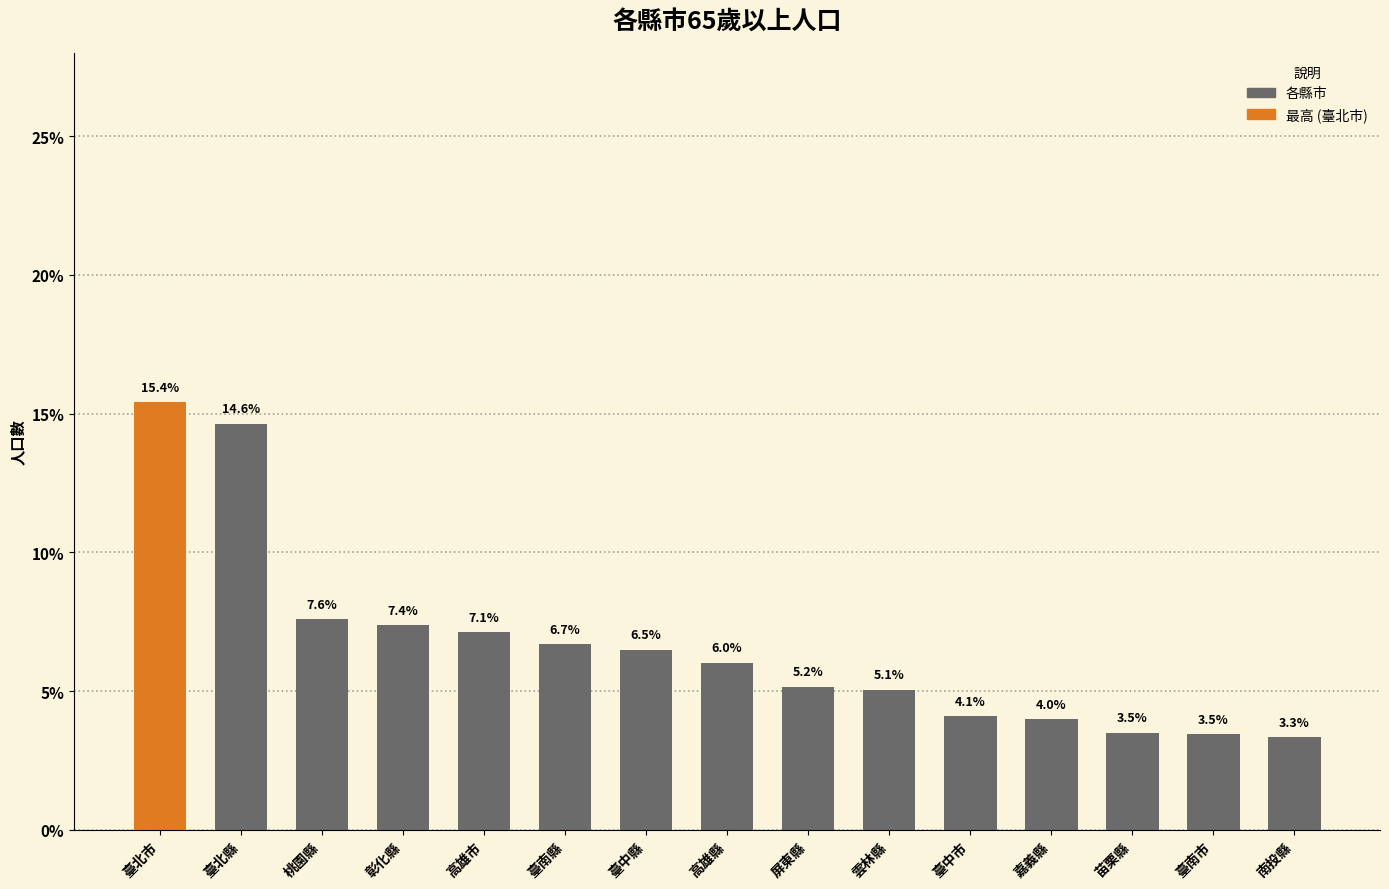

How many data points does each series have?

15